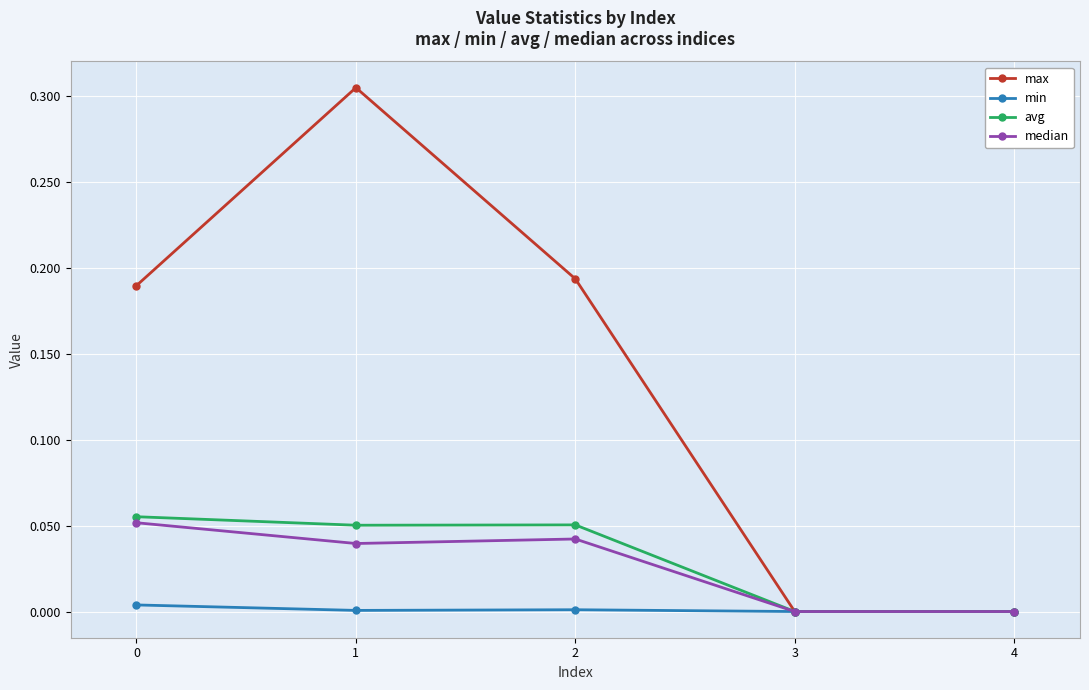

At which category does median reach its first local peak?

2